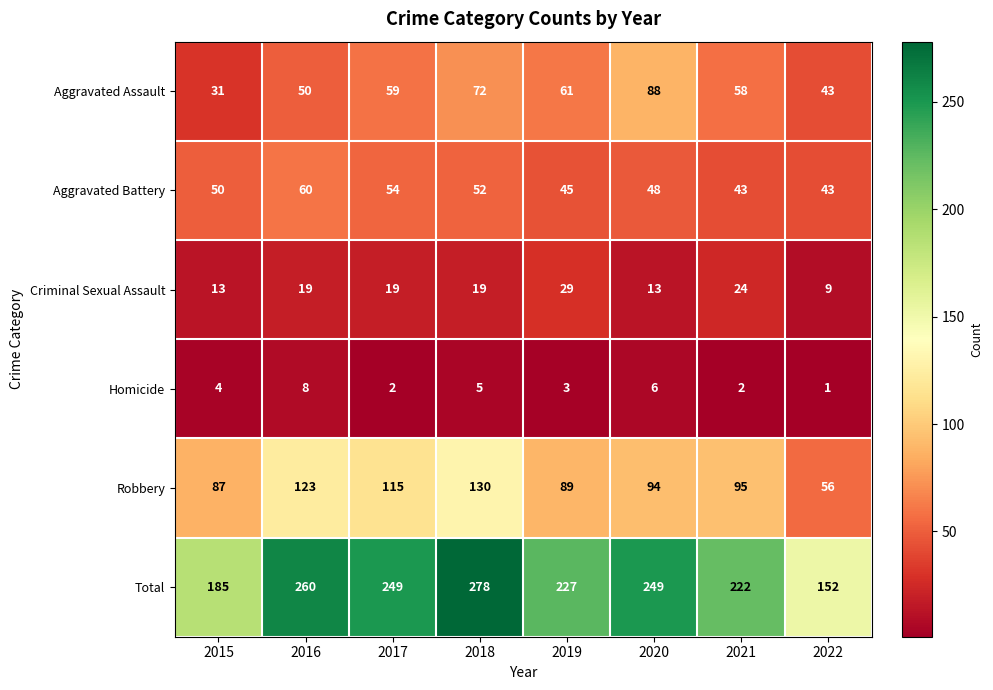

How many categories are shown in the chart?

8